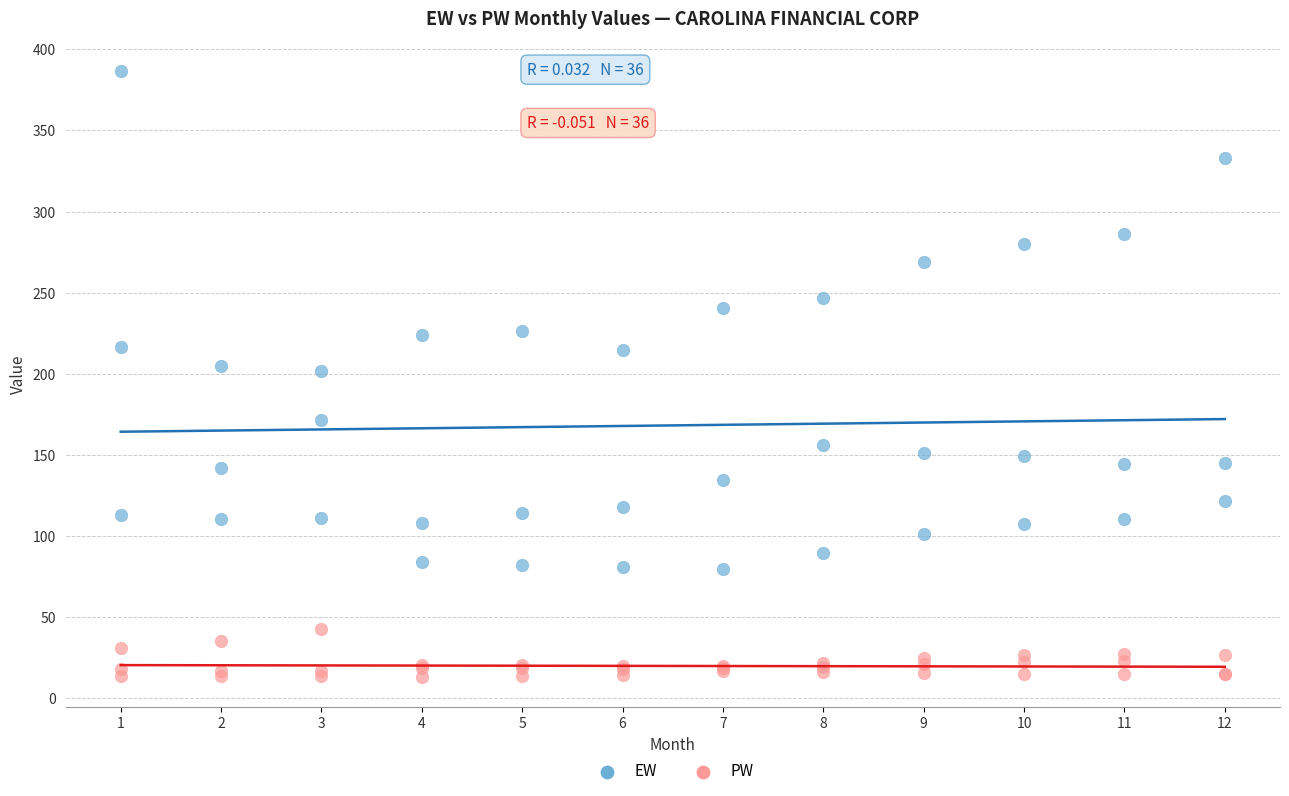

Which series has the widest spread of Y values?

EW